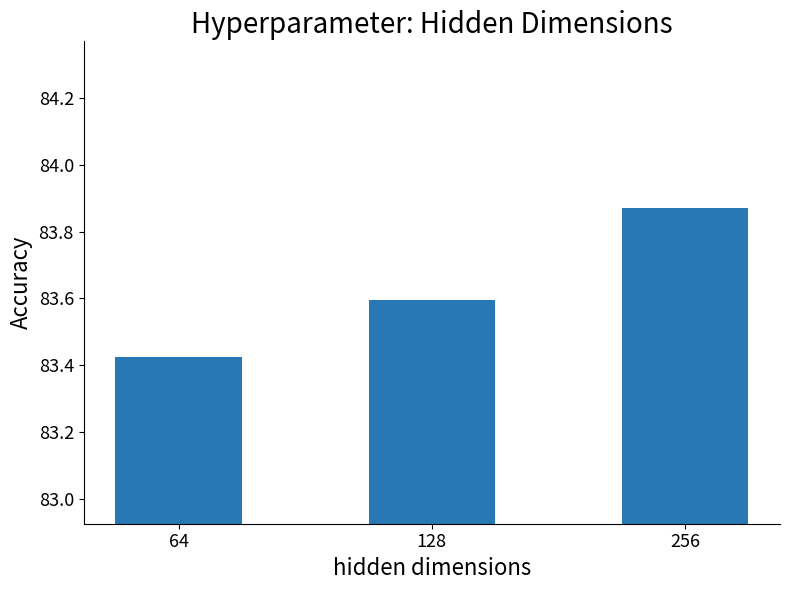

Which category has the highest value across all series?

256